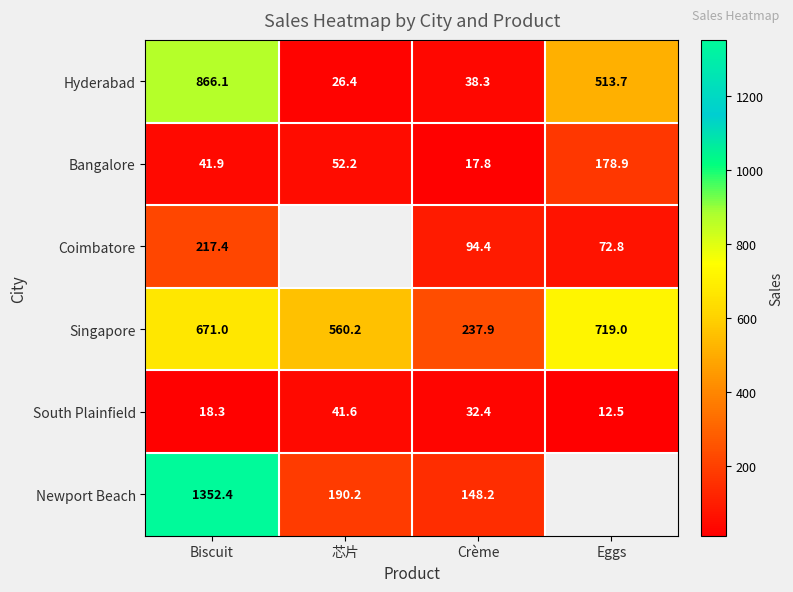

The Coimbatore series shows 72.8 at Eggs. True or false?

True